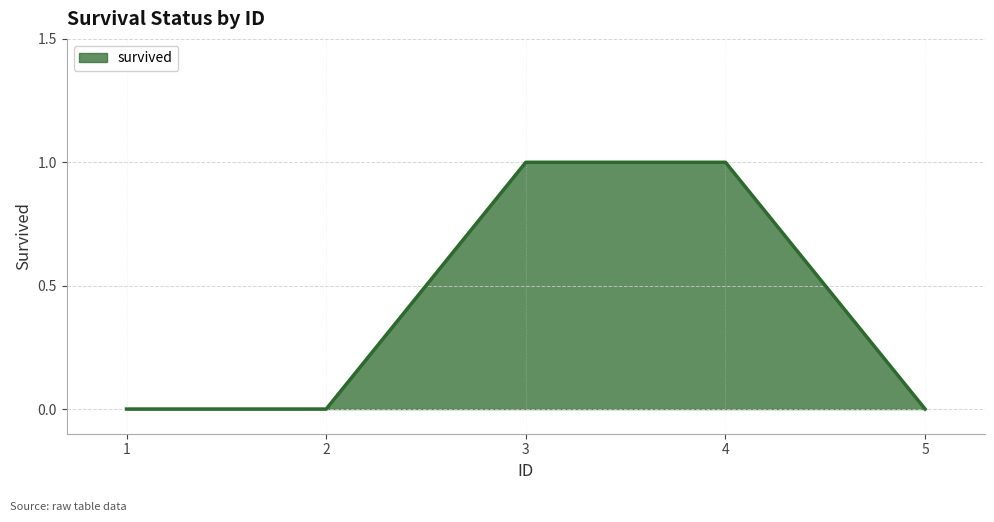

True or false: there are more than 1 points higher than both neighbors.

False